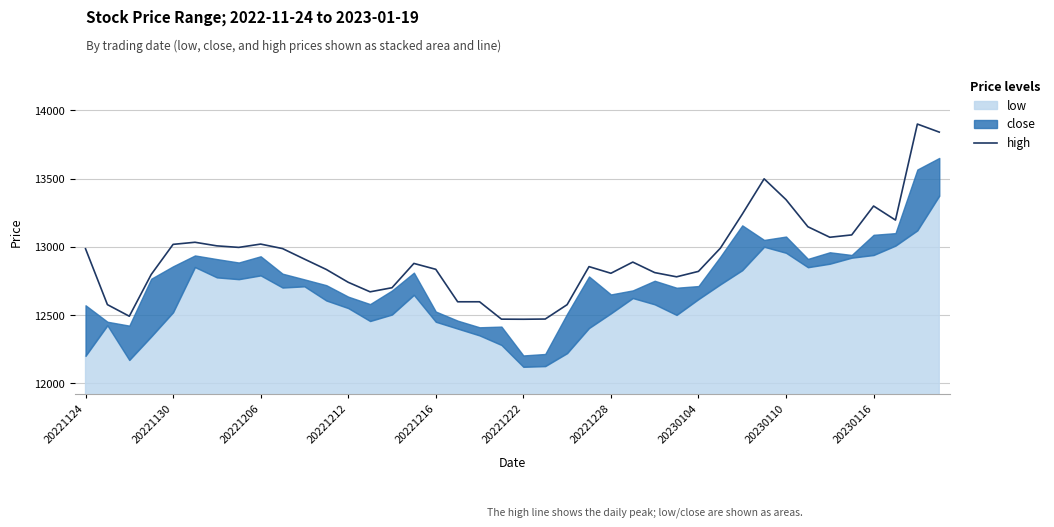

True or false: high has a value of 12468.9 at 20221222.

True